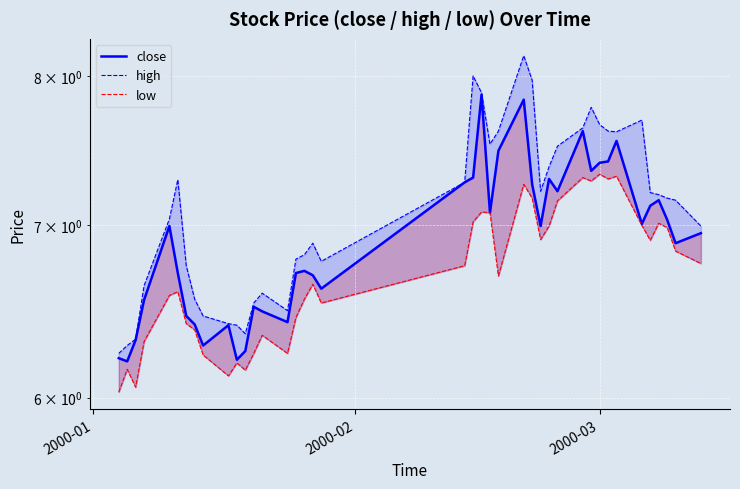

Reading right to left, what are all the values shown in this chart?

close: 7.0	6.9	7.0	7.2	7.1	7.0	7.5	7.4	7.4	7.3	7.6	7.2	7.3	7.0	7.3	7.8	7.5	7.1	7.9	7.3	7.3	6.6	6.7	6.7	6.7	6.4	6.5	6.5	6.3	6.2	6.4	6.3	6.4	6.5	6.7	7.0	6.5	6.3	6.2	6.2
high: 7.0	7.2	7.2	7.2	7.2	7.7	7.6	7.6	7.7	7.8	7.6	7.5	7.4	7.2	8.0	8.1	7.6	7.5	7.9	8.0	7.3	6.8	6.9	6.8	6.8	6.5	6.6	6.5	6.4	6.4	6.4	6.5	6.6	6.8	7.3	7.0	6.6	6.3	6.3	6.2
low: 6.8	6.8	7.0	7.0	6.9	7.0	7.3	7.3	7.3	7.3	7.3	7.2	7.0	6.9	7.2	7.3	6.7	7.1	7.1	7.0	6.8	6.5	6.6	6.6	6.4	6.2	6.3	6.2	6.1	6.2	6.1	6.2	6.4	6.4	6.6	6.6	6.3	6.1	6.2	6.0